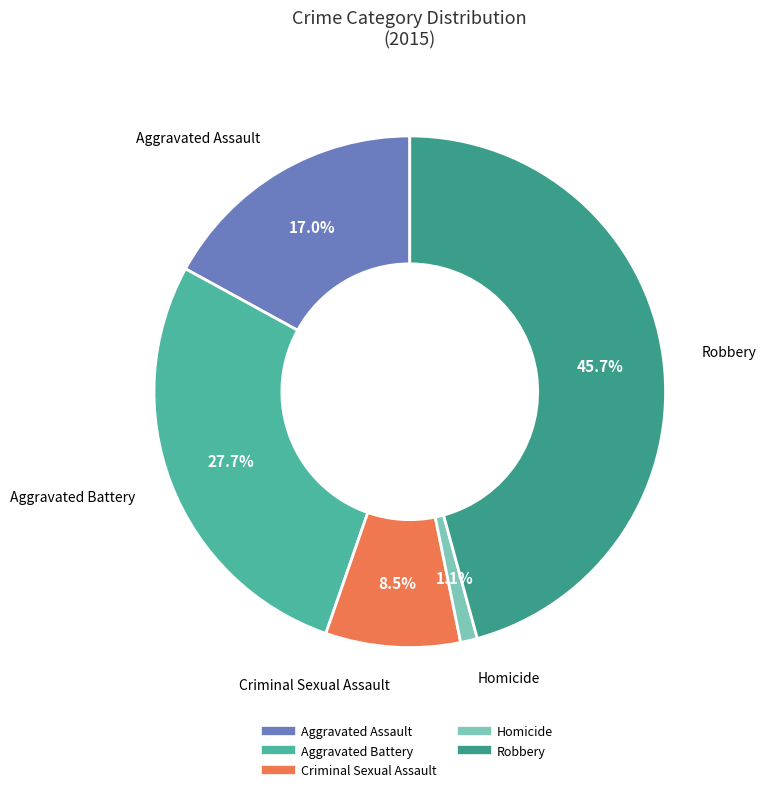

What percentage is the Homicide slice, to the nearest percent?

1%